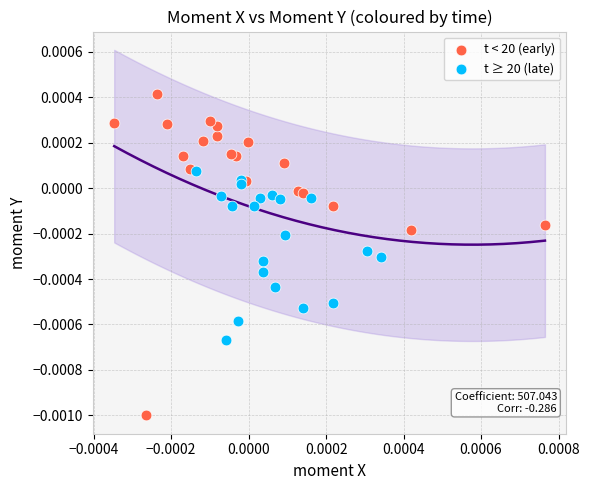

Which series reaches the minimum Y coordinate?

t < 20 (early)